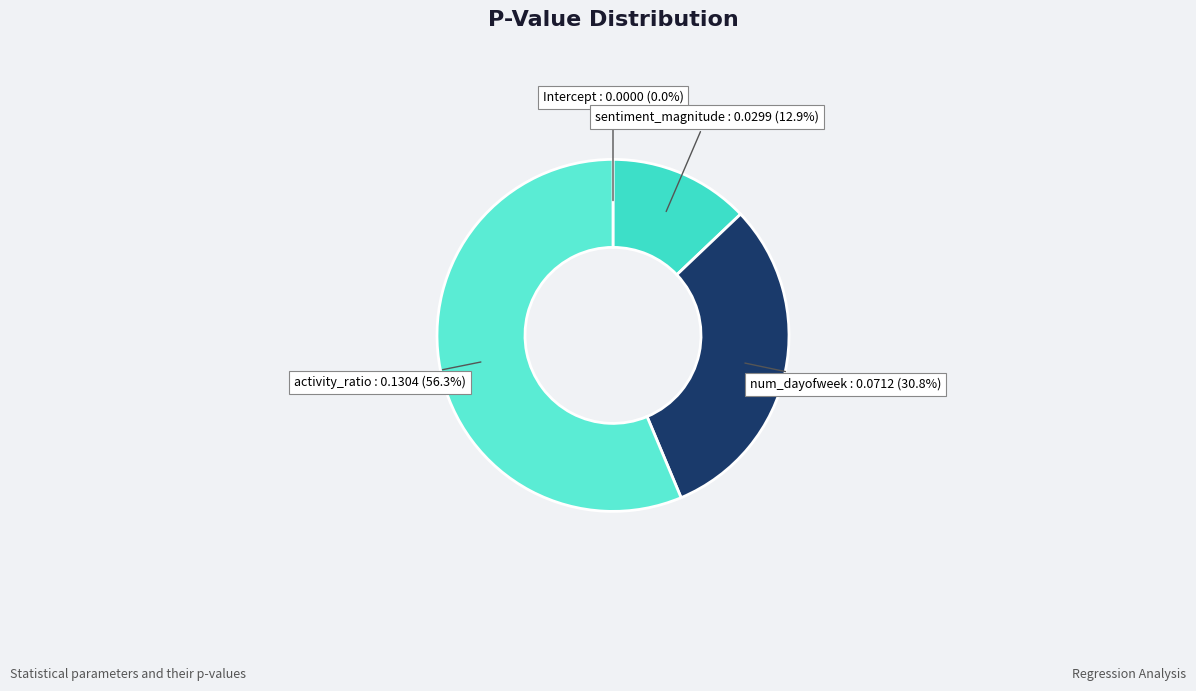

Which slice is the largest?

activity_ratio